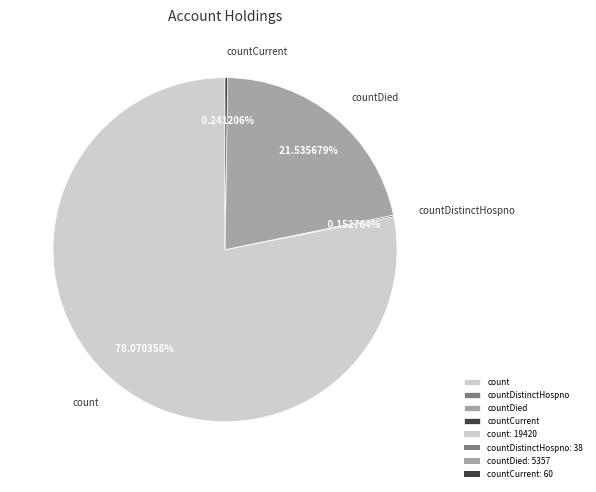

Which category has the biggest portion of the pie?

count